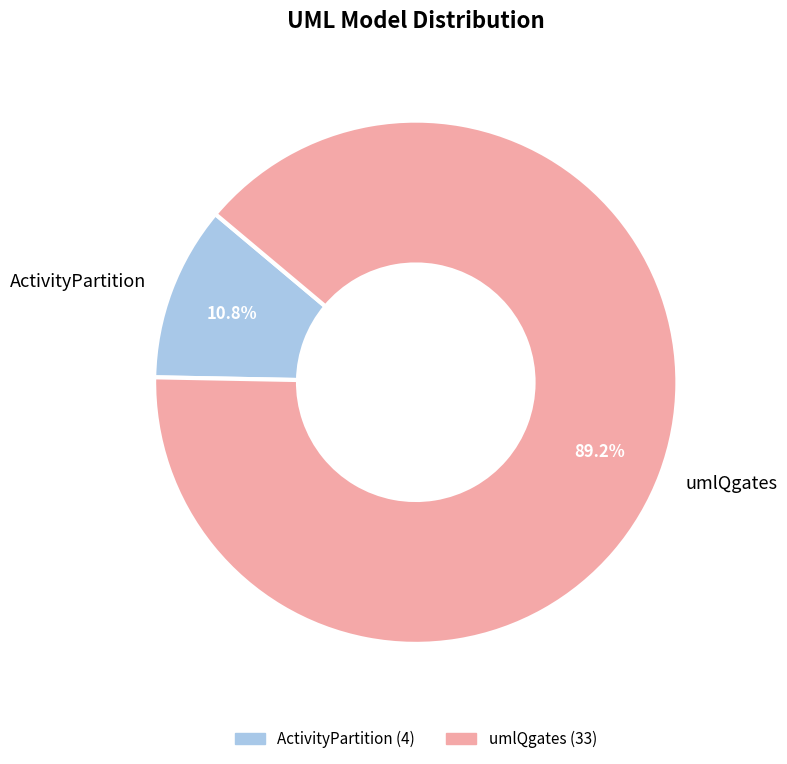

What percentage is the umlQgates slice, to the nearest percent?

89%